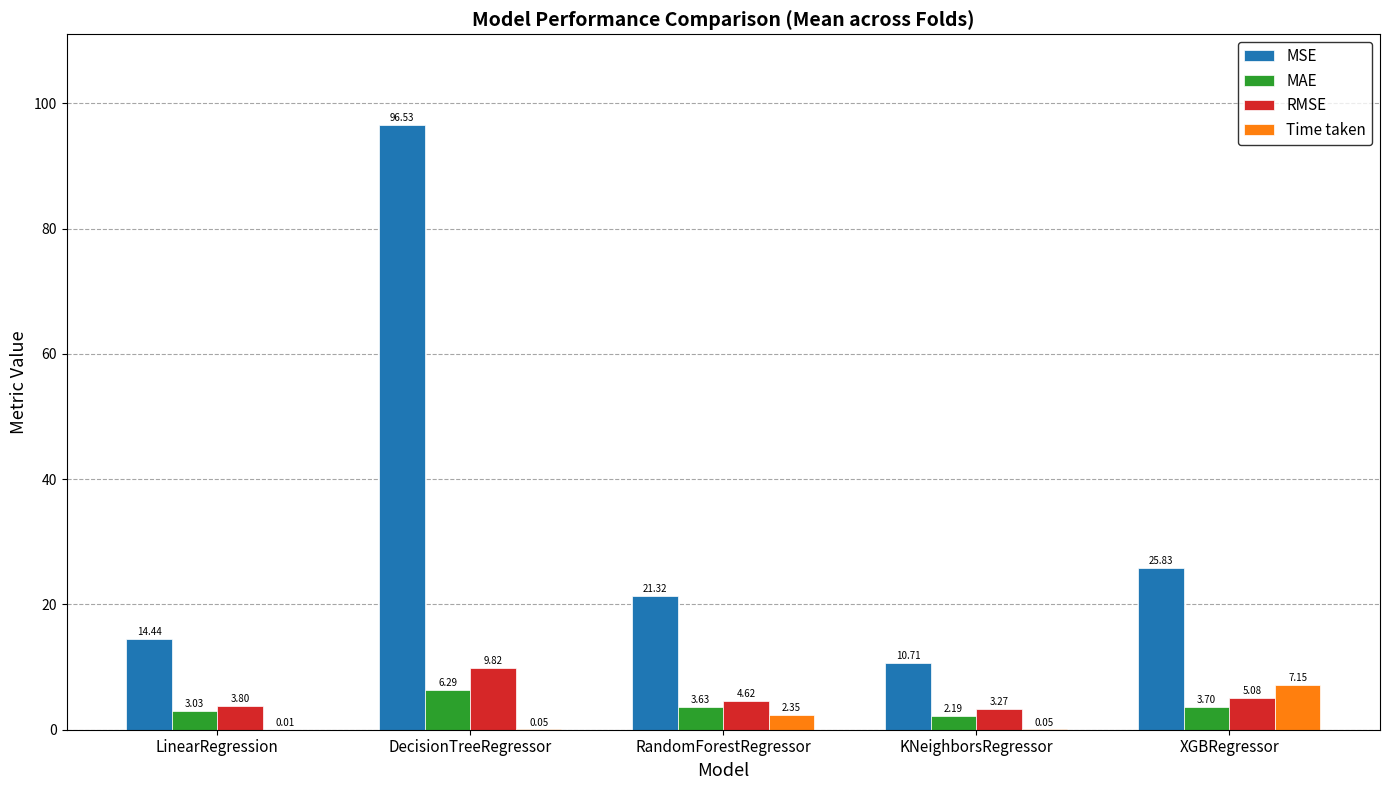

What is the highest value of the MSE series?

96.5